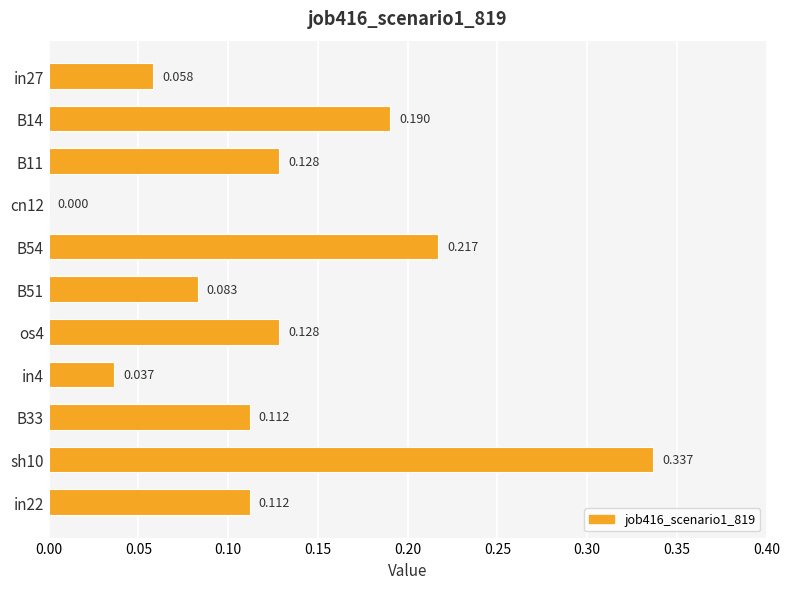

What is the sum of all values?

1.4